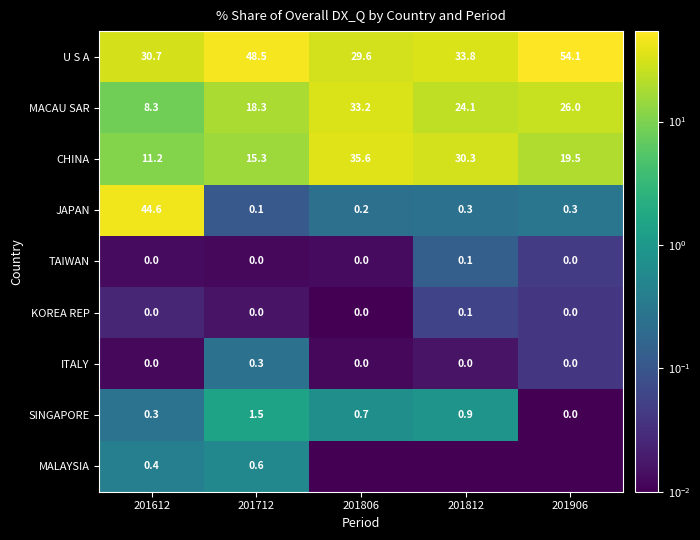

Which has a higher value, 201906 or 201612?

201906